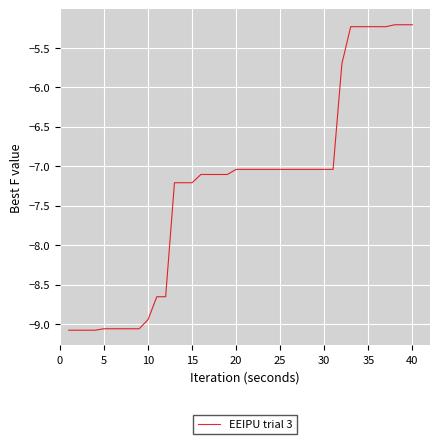

What is the smallest value displayed?

-9.1